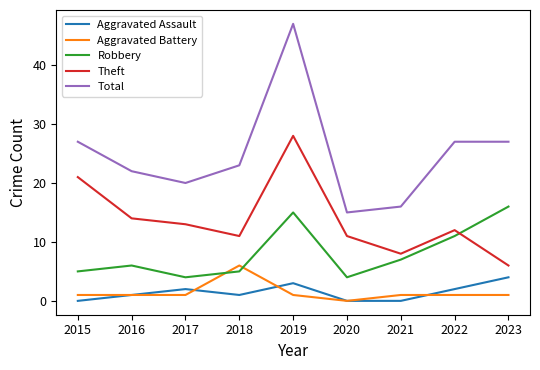

Does the chart have visible grid lines?

No